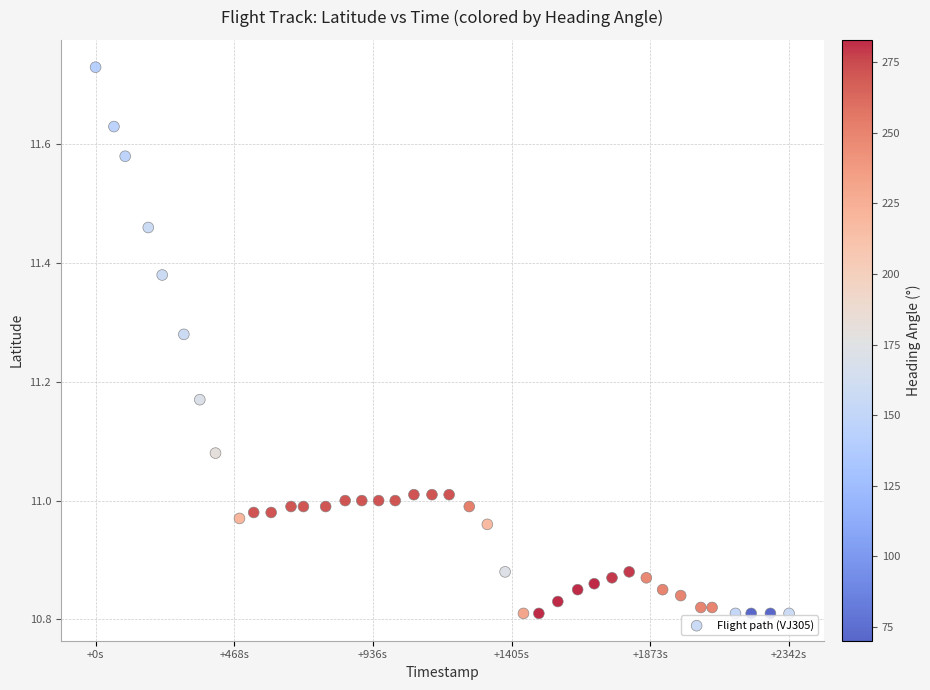

What is the range of X values (max minus min)?

2342.0